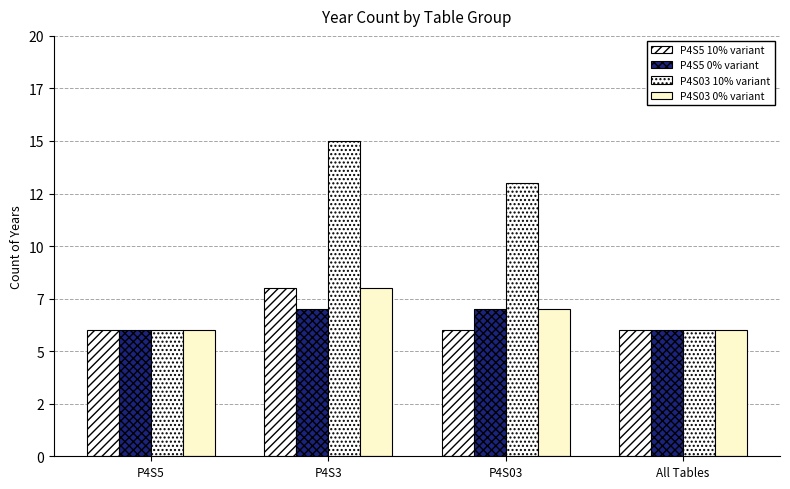

Reading left to right, what are all the values shown in this chart?

P4S5 10% variant: 6	8	6	6
P4S5 0% variant: 6	7	7	6
P4S03 10% variant: 6	15	13	6
P4S03 0% variant: 6	8	7	6